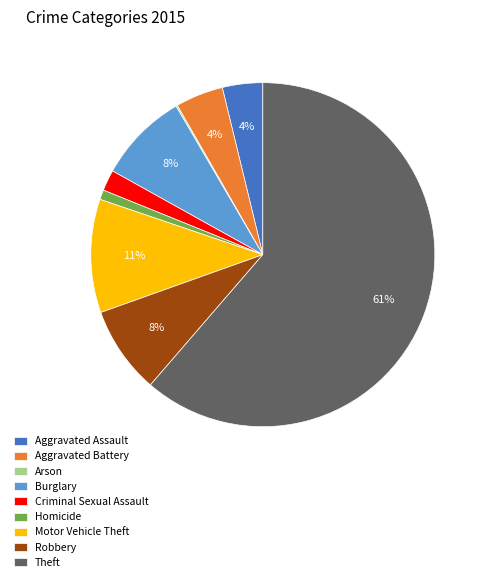

What is the ratio of the value at Robbery to the value at Theft?

0.1